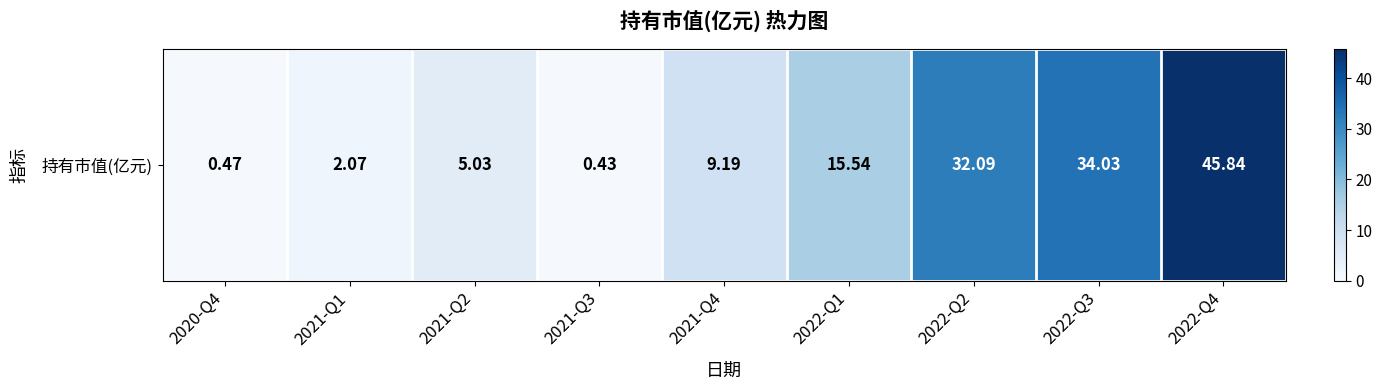

What is the average value?

16.1